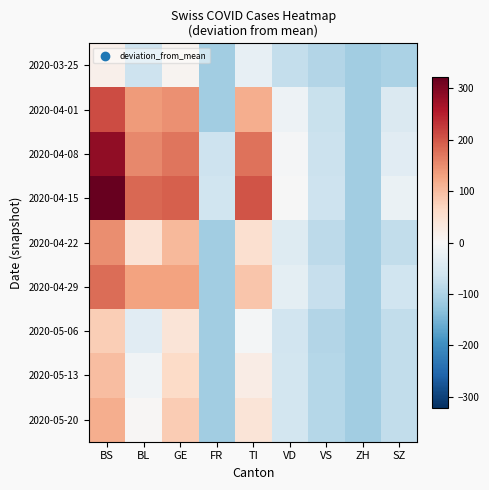

Reading left to right, extract all data points from this chart.

2020-03-25: BS=15.7	BL=-66.3	GE=9.7	FR=-112.3	TI=-27.3	VD=-77.3	VS=-94.3	ZH=-112.3	SZ=-102.3
2020-04-01: BS=210.7	BL=136.7	GE=147.7	FR=-112.3	TI=116.7	VD=-16.3	VS=-72.3	ZH=-112.3	SZ=-47.3
2020-04-08: BS=284.7	BL=153.7	GE=171.7	FR=-66.3	TI=174.7	VD=-3.3	VS=-68.3	ZH=-112.3	SZ=-37.3
2020-04-15: BS=321.7	BL=185.7	GE=192.7	FR=-63.3	TI=201.7	VD=-0.3	VS=-66.3	ZH=-112.3	SZ=-20.3
2020-04-22: BS=150.7	BL=45.7	GE=103.7	FR=-112.3	TI=52.7	VD=-41.3	VS=-83.3	ZH=-112.3	SZ=-79.3
2020-04-29: BS=179.7	BL=129.7	GE=128.7	FR=-112.3	TI=89.7	VD=-31.3	VS=-73.3	ZH=-112.3	SZ=-64.3
2020-05-06: BS=78.7	BL=-36.3	GE=40.7	FR=-112.3	TI=-5.3	VD=-62.3	VS=-94.3	ZH=-112.3	SZ=-80.3
2020-05-13: BS=98.7	BL=-12.3	GE=62.7	FR=-112.3	TI=23.7	VD=-59.3	VS=-91.3	ZH=-112.3	SZ=-79.3
2020-05-20: BS=115.7	BL=2.7	GE=80.7	FR=-112.3	TI=42.7	VD=-58.3	VS=-91.3	ZH=-112.3	SZ=-79.3